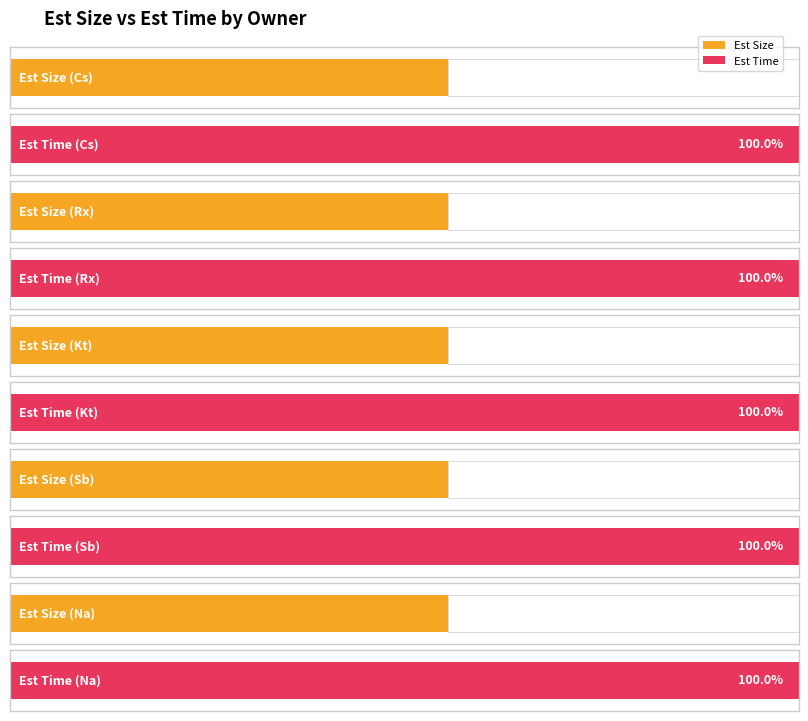

List the series in order of their overall mean, lowest first.

Est Size, Est Time